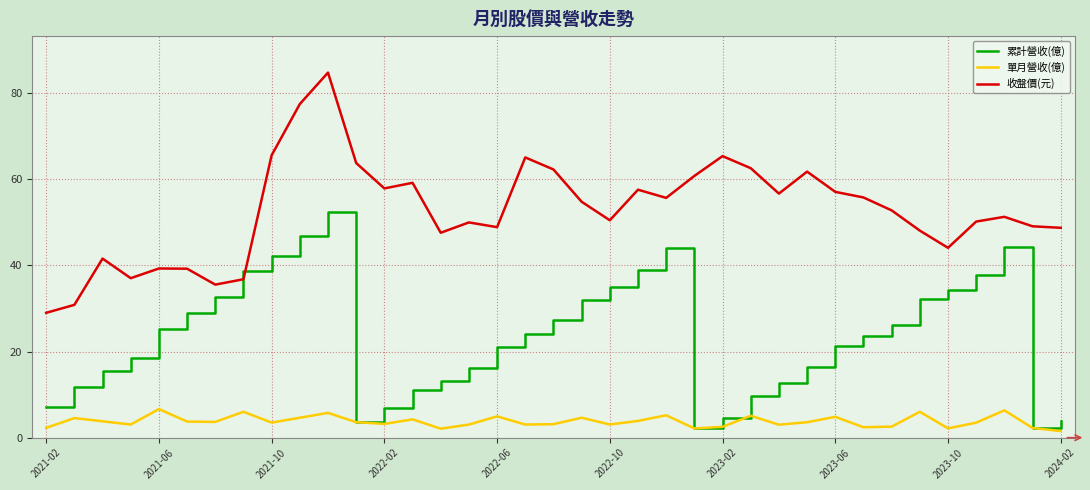

Which series has the widest spread of values?

收盤價(元)